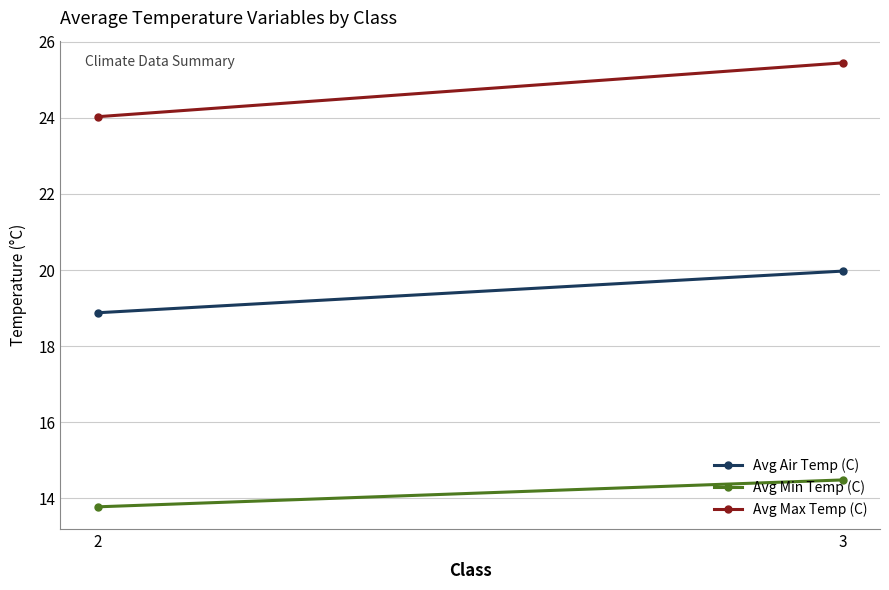

Count the Avg Air Temp (C) values in the range 18 to 19.

1